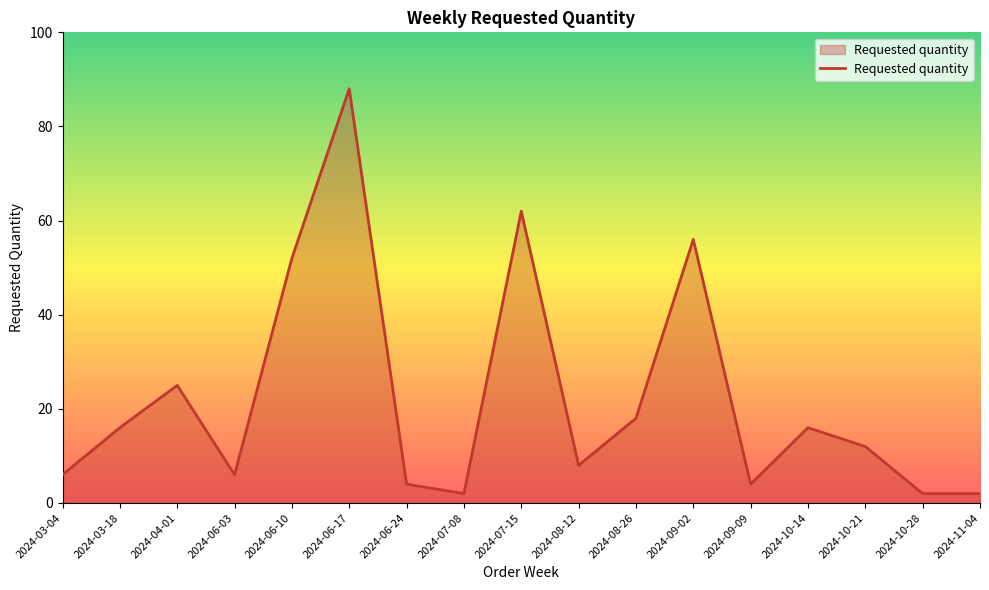

Reading right to left, transcribe all the data shown in this chart.

2	2	12	16	4	56	18	8	62	2	4	88	52	6	25	16	6